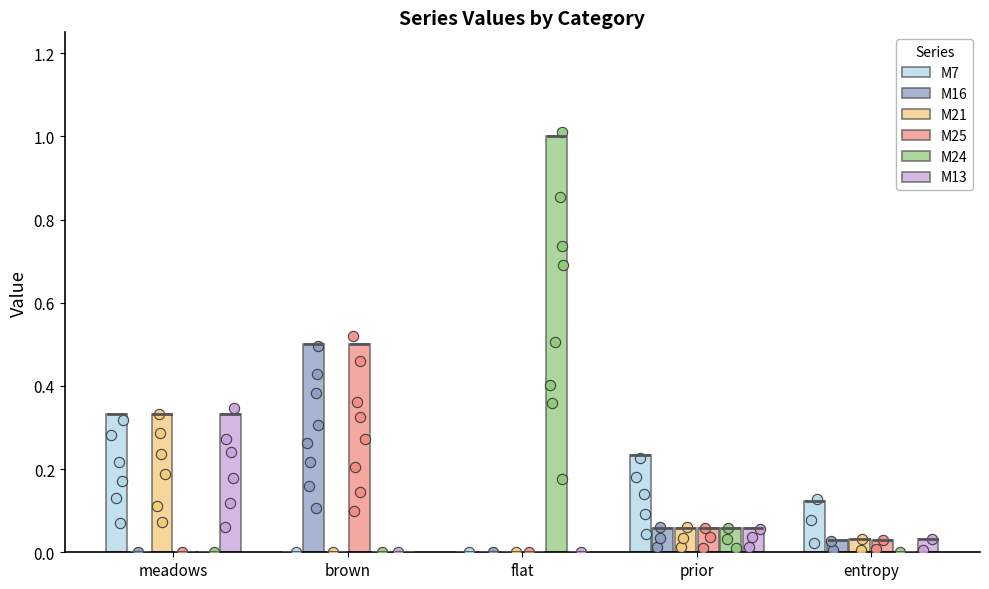

At how many categories does at least one series exceed 0?

5